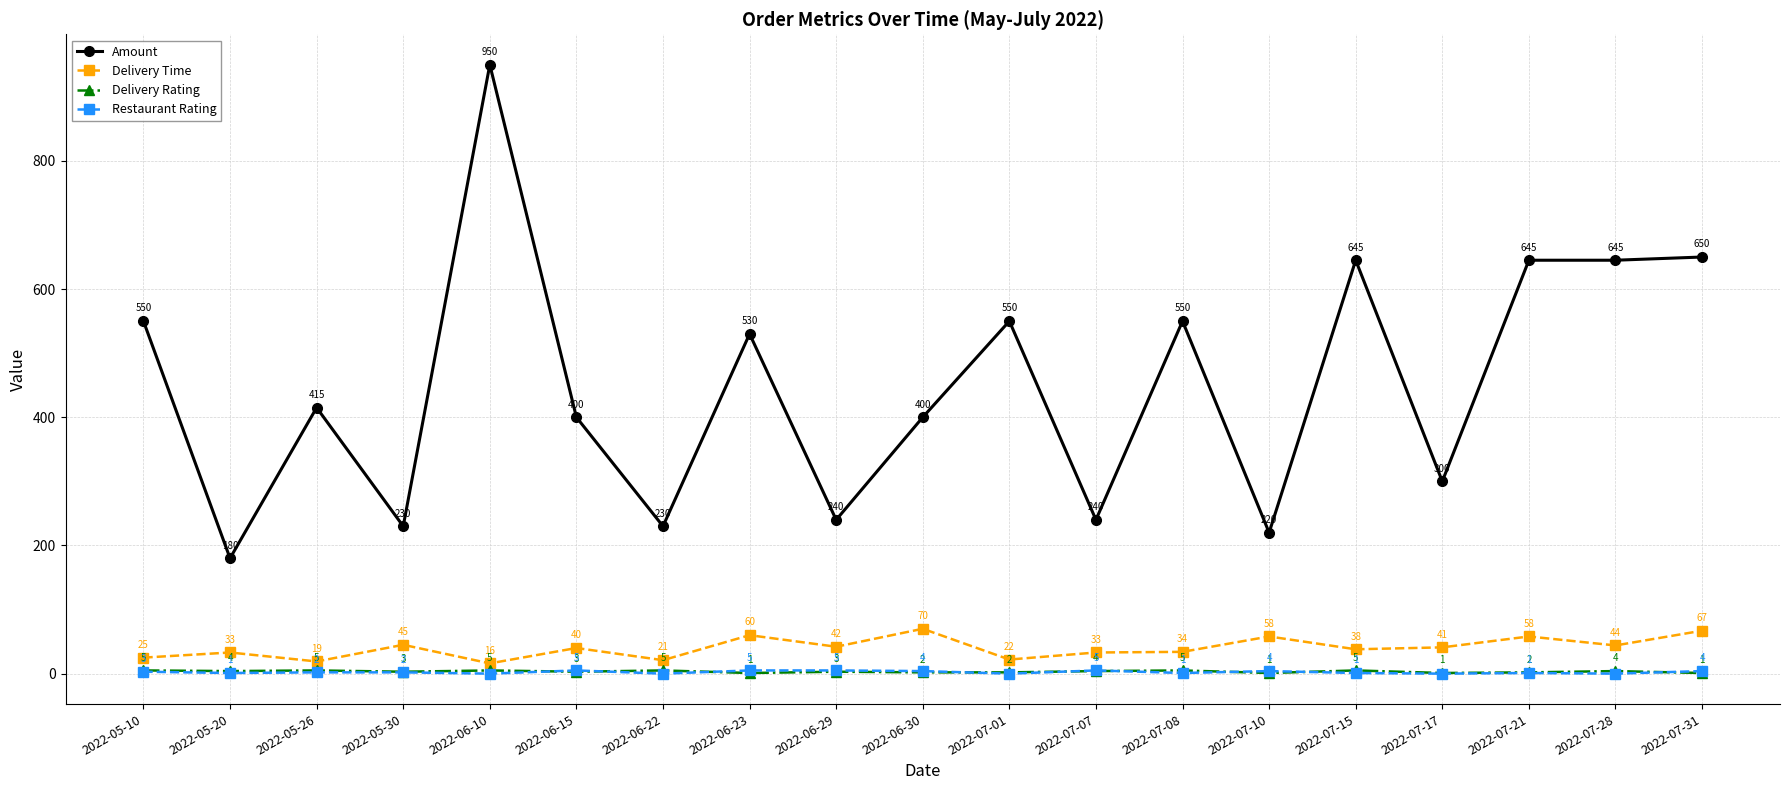

What is the difference between the highest and lowest values at 2022-06-30?

398